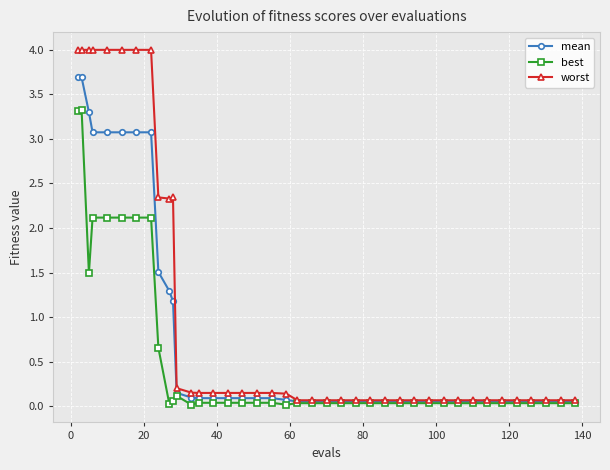

List the series in order of their overall mean, lowest first.

best, mean, worst